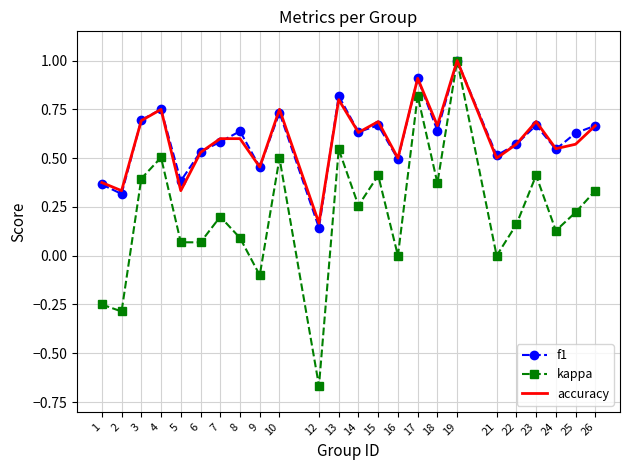

Where is the first local minimum for kappa?

2